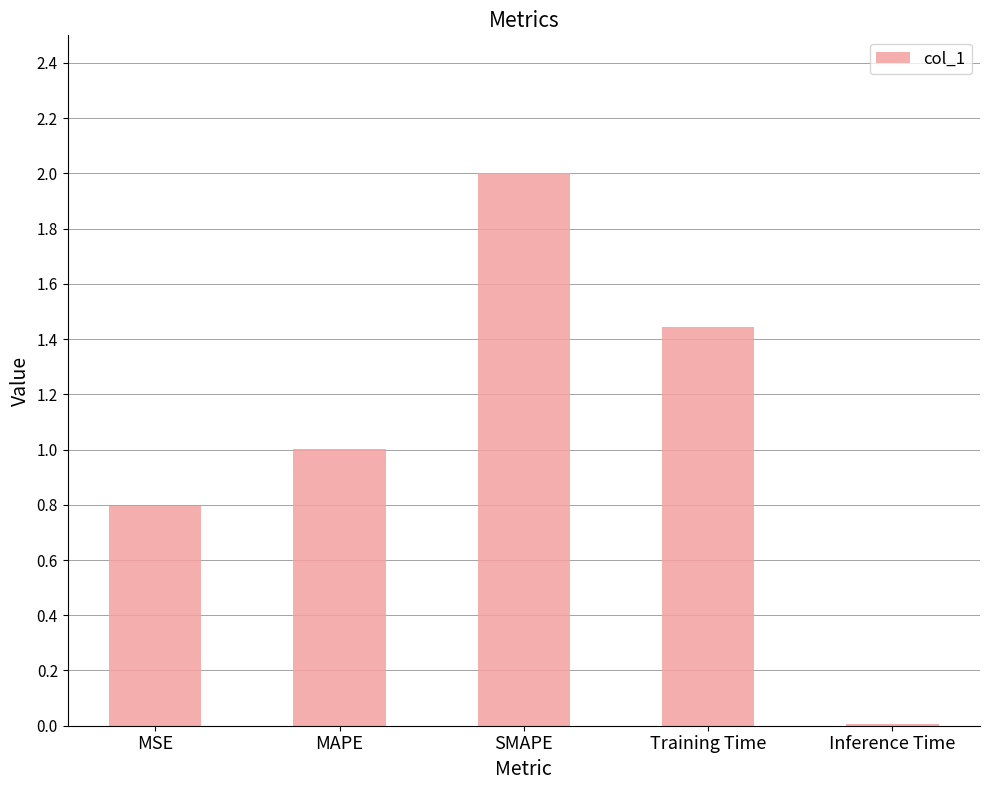

Rank the categories by value from lowest to highest.

Inference Time, MSE, MAPE, Training Time, SMAPE